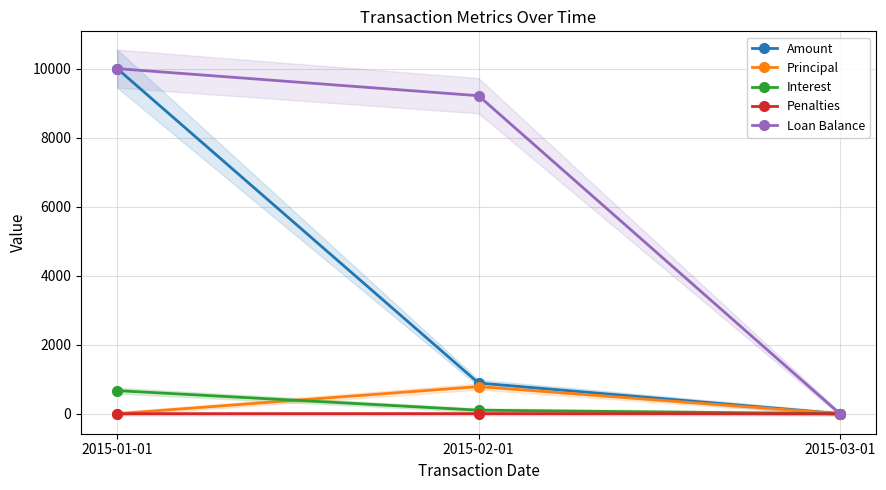

How many distinct data groups are displayed?

5